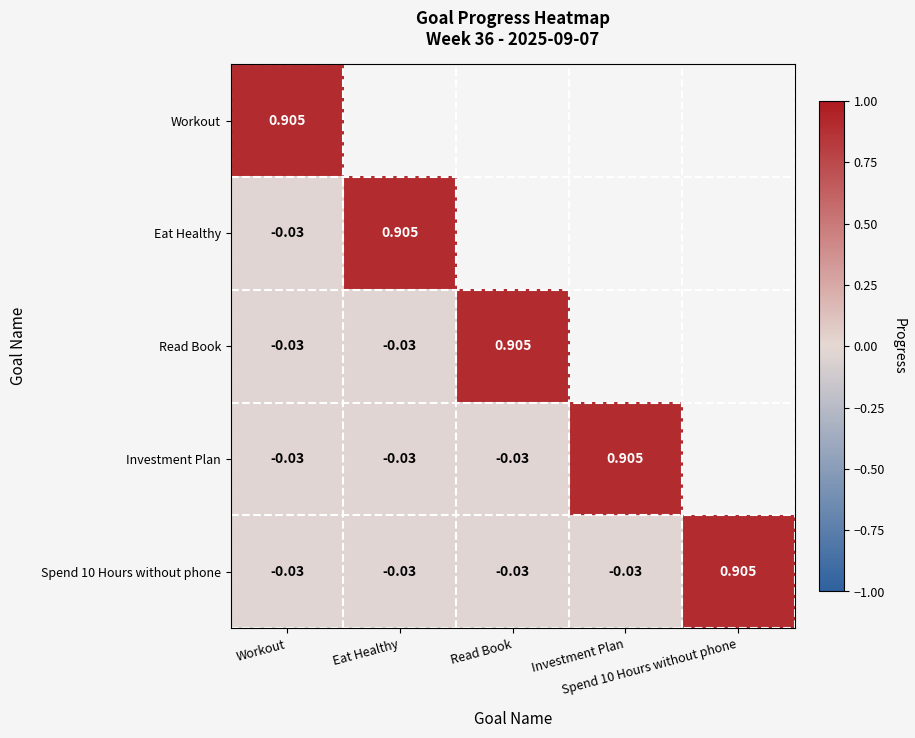

Between Investment Plan and Workout, which is larger?

Workout